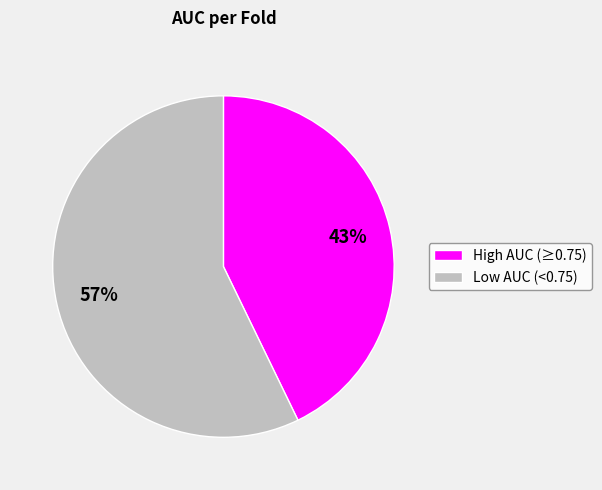

How many slices are in this pie chart?

2